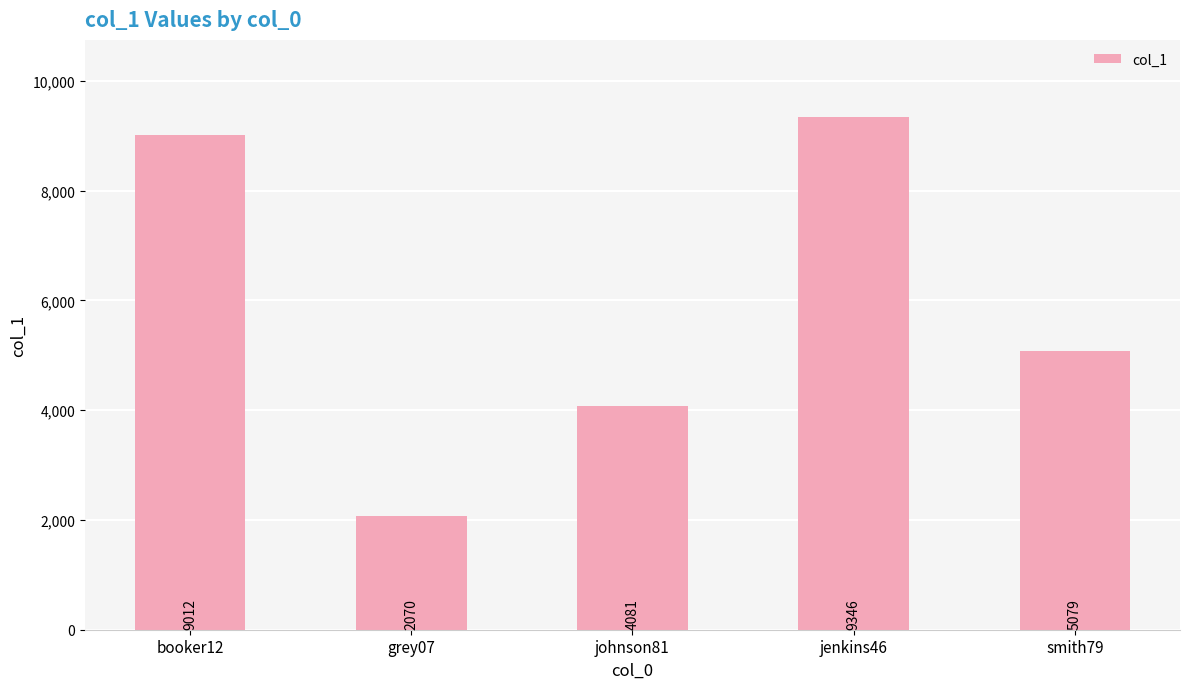

Read the value at johnson81, to the nearest 50.

4100